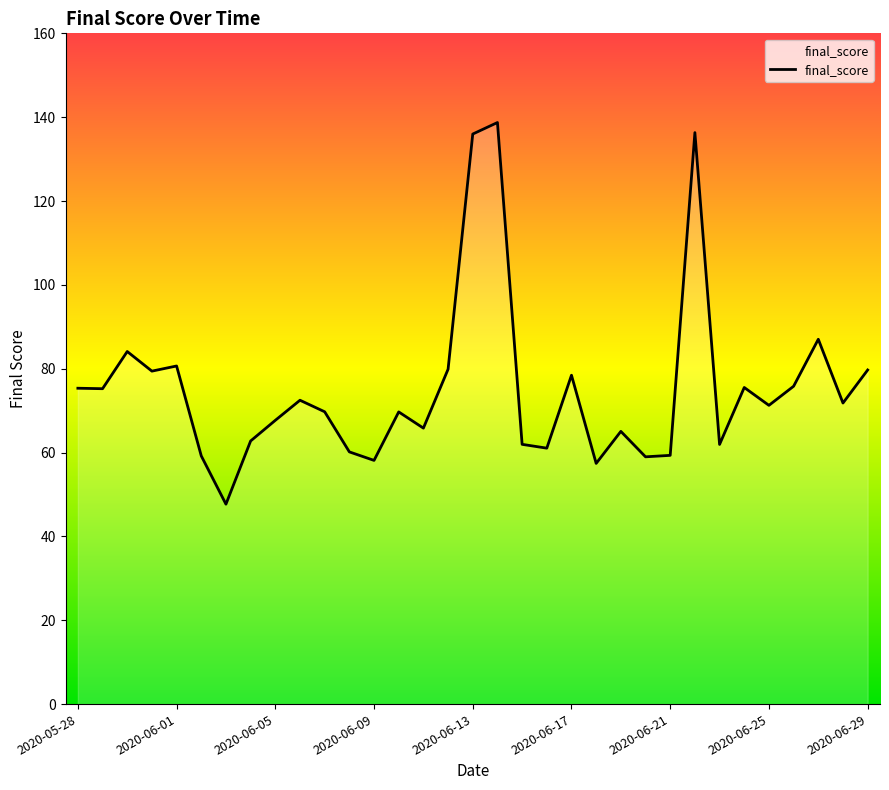

What is the difference between the maximum and minimum values?

91.0